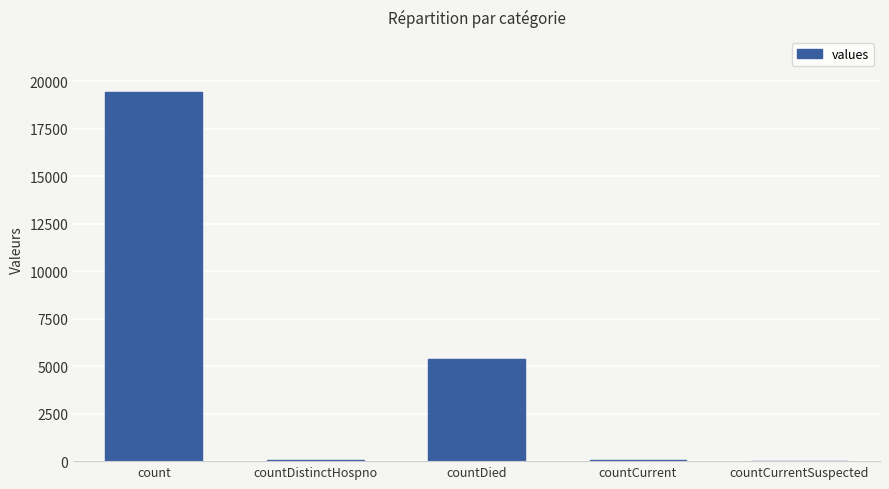

Is it true that the value at count is 6545?

False